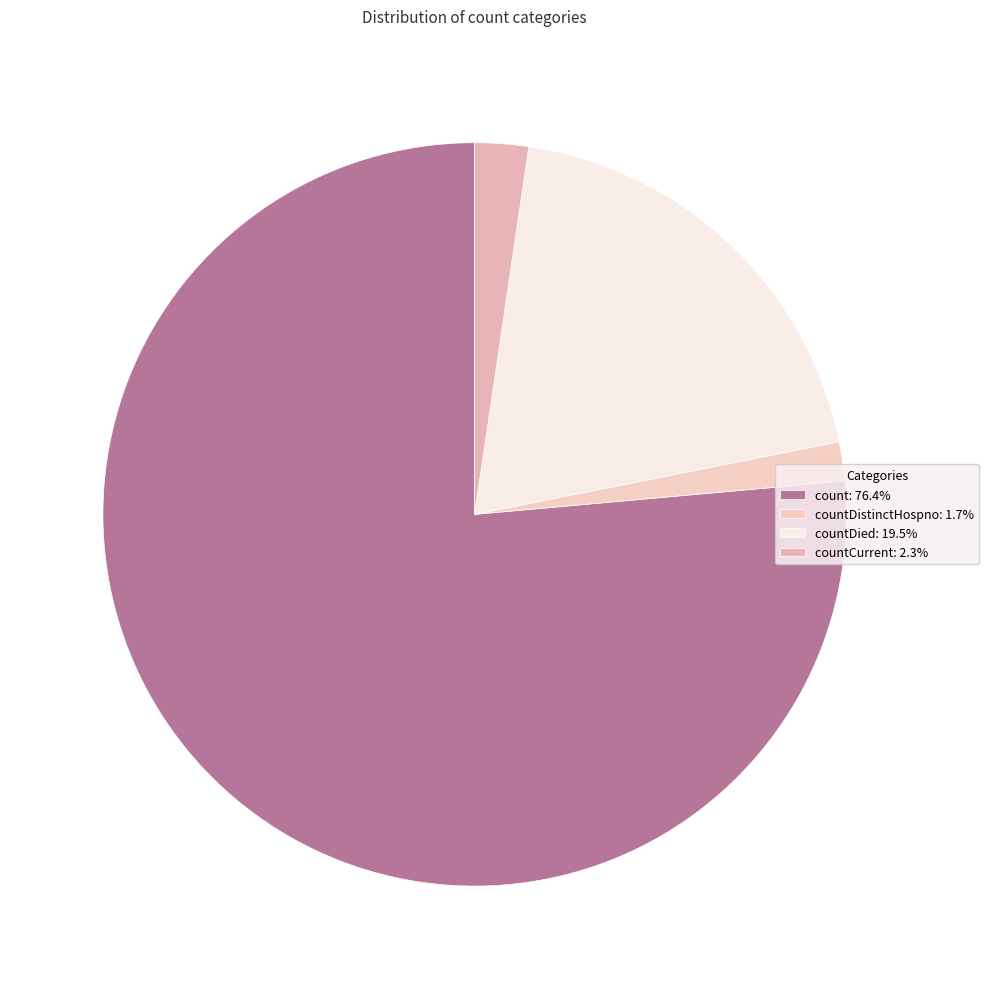

Which category accounts for the majority?

count